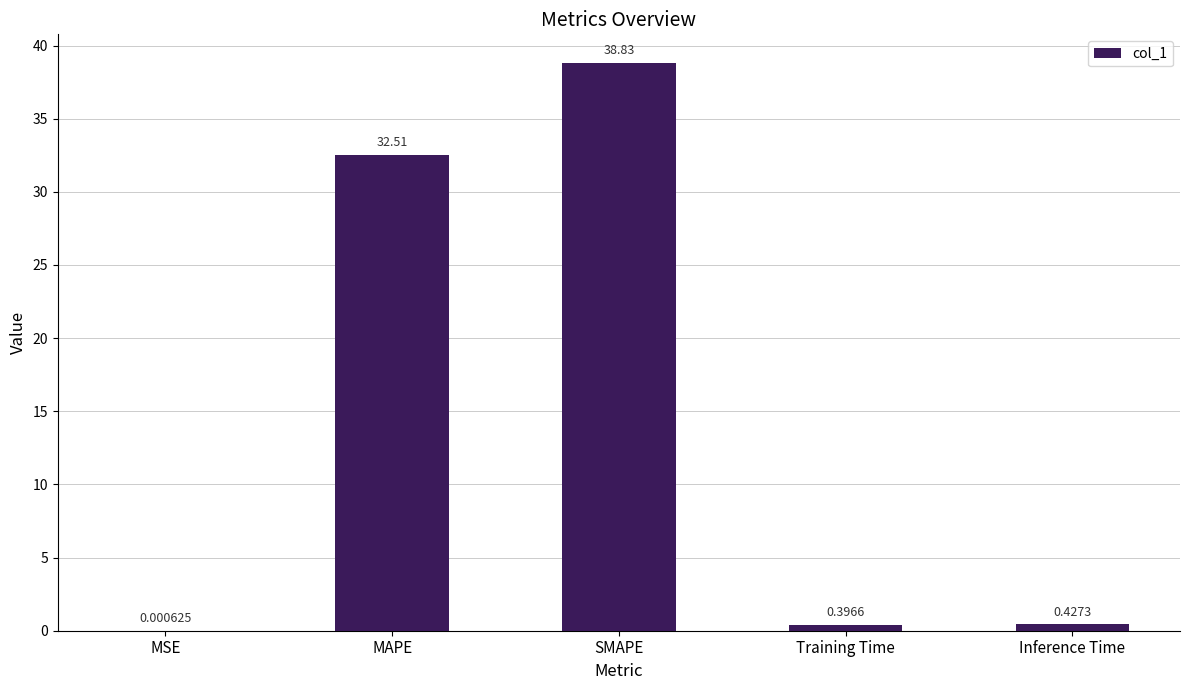

What is the sum of all values?

72.2